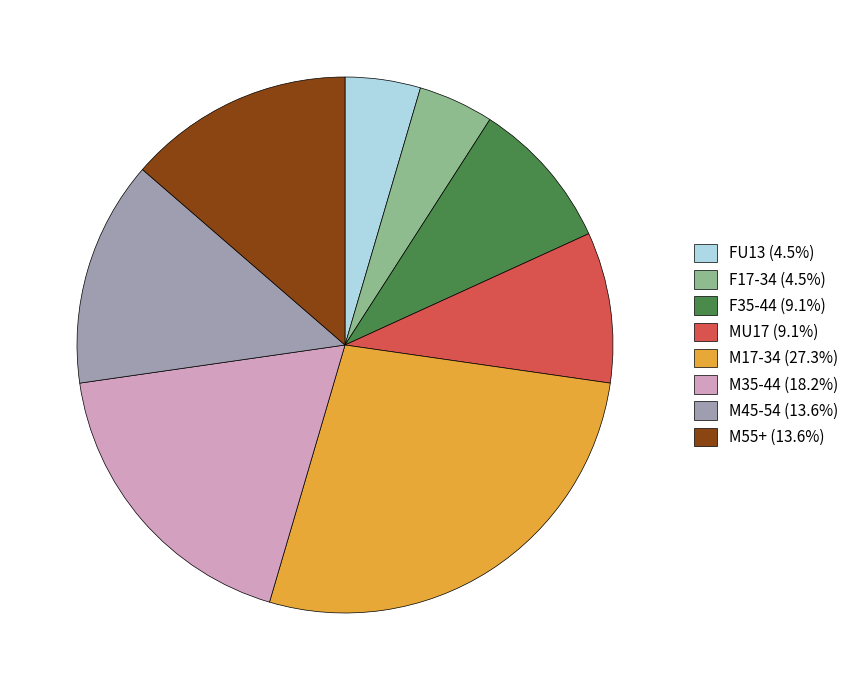

What is the ratio of the value at M55+ to the value at F35-44?

1.5